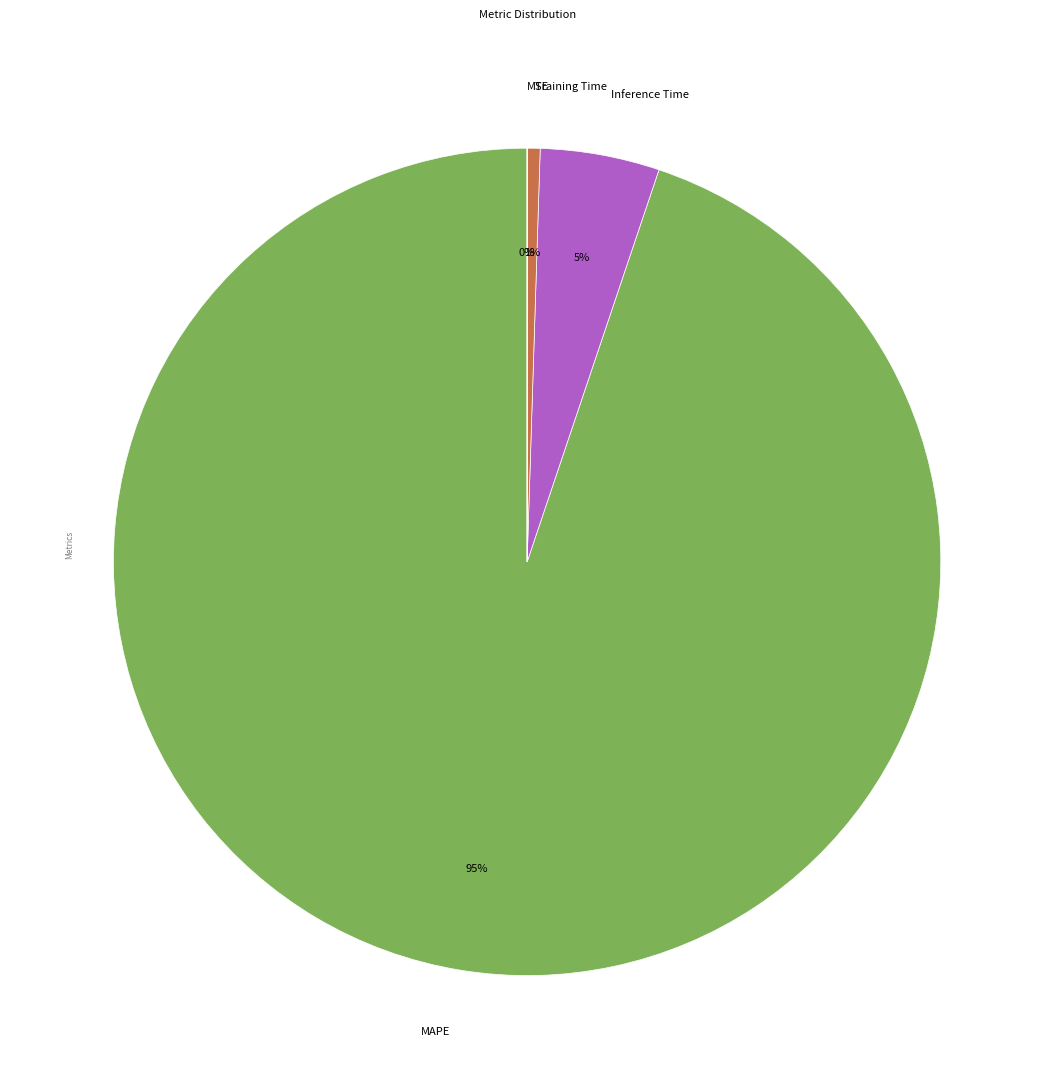

Between Training Time and MAPE, which is larger?

MAPE